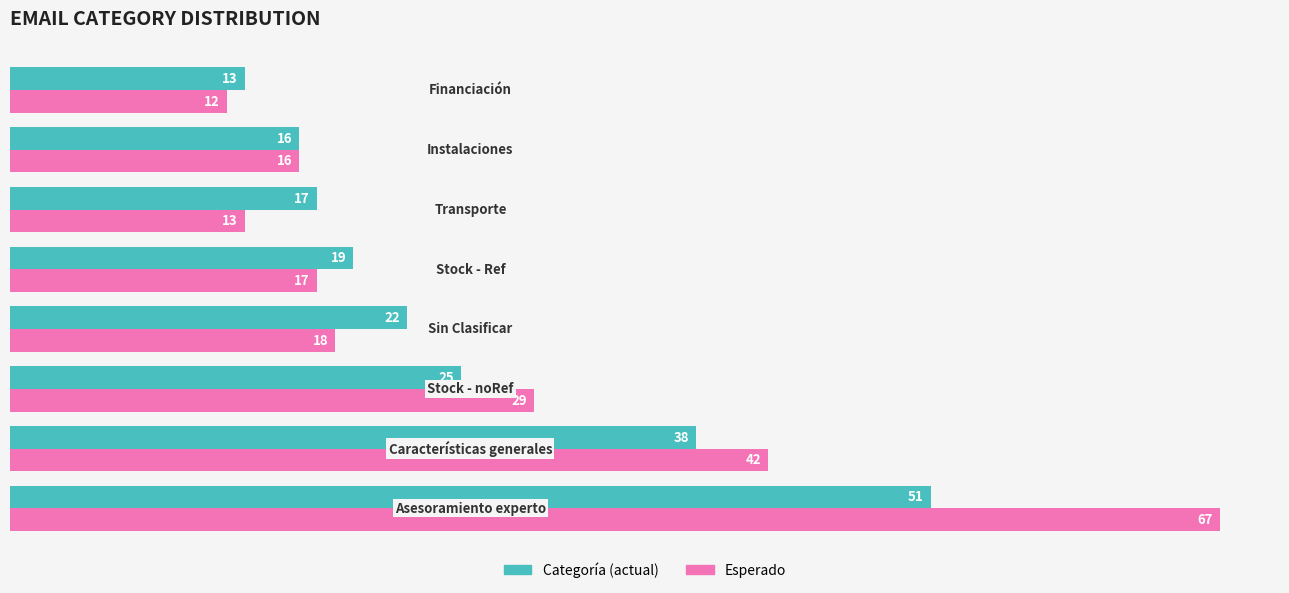

Which series has the largest range (max minus min)?

Esperado